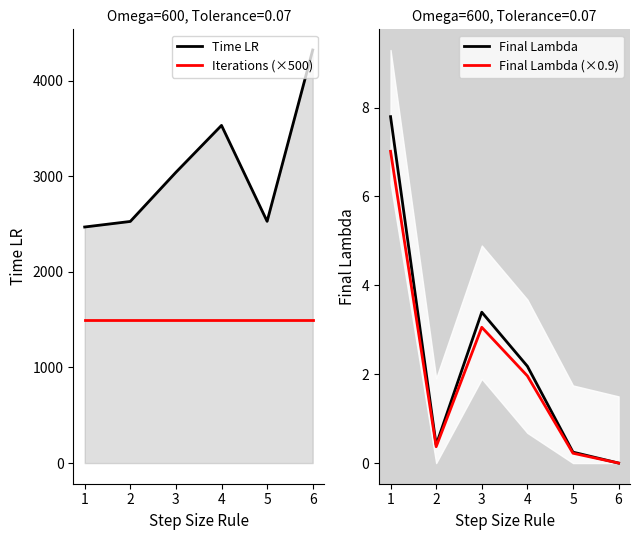

What is the highest value of the Final Lambda series?

7.8